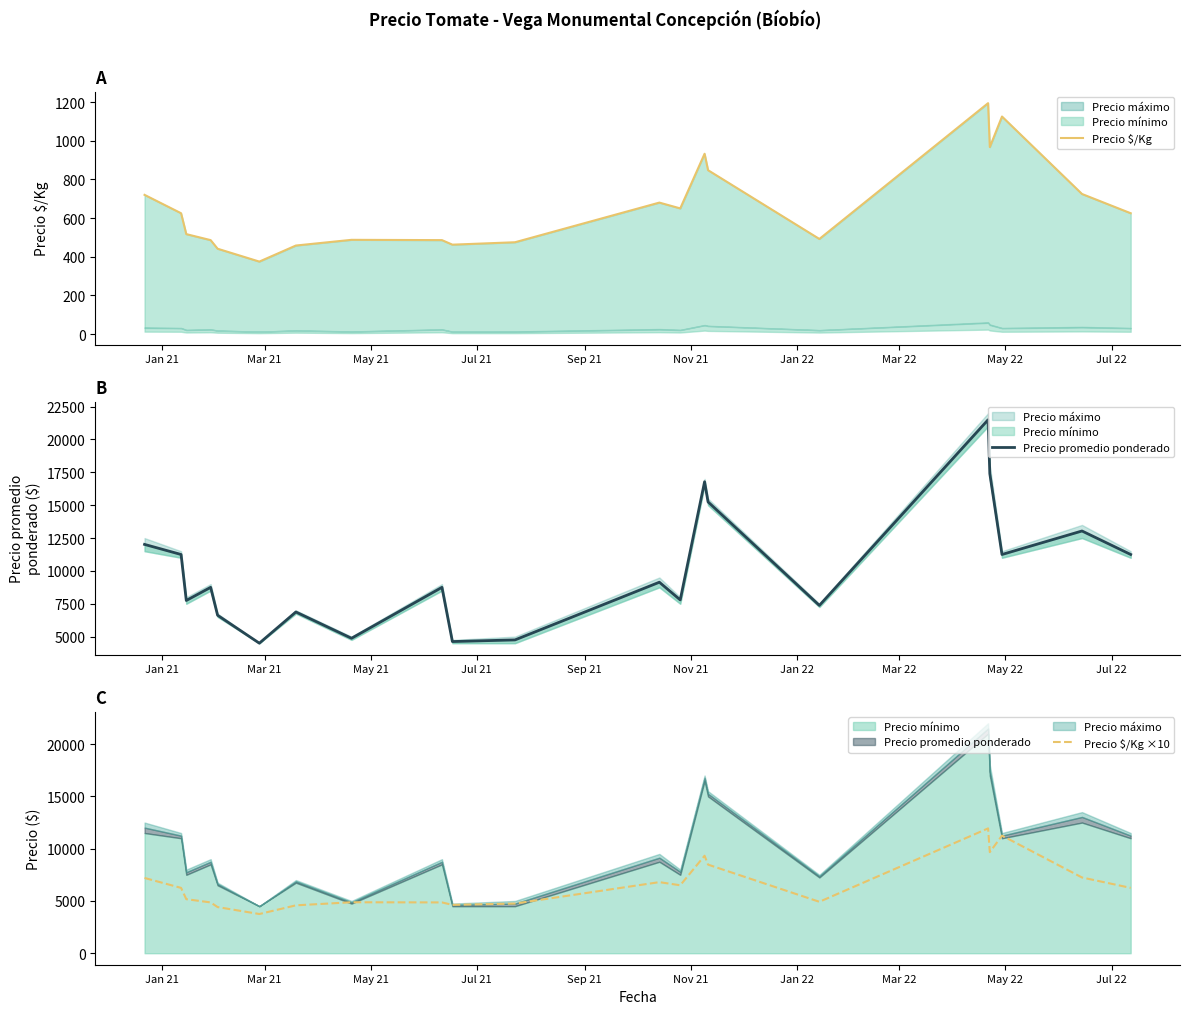

What is the value of the Precio $/Kg point at the 20th from the left?

724.5